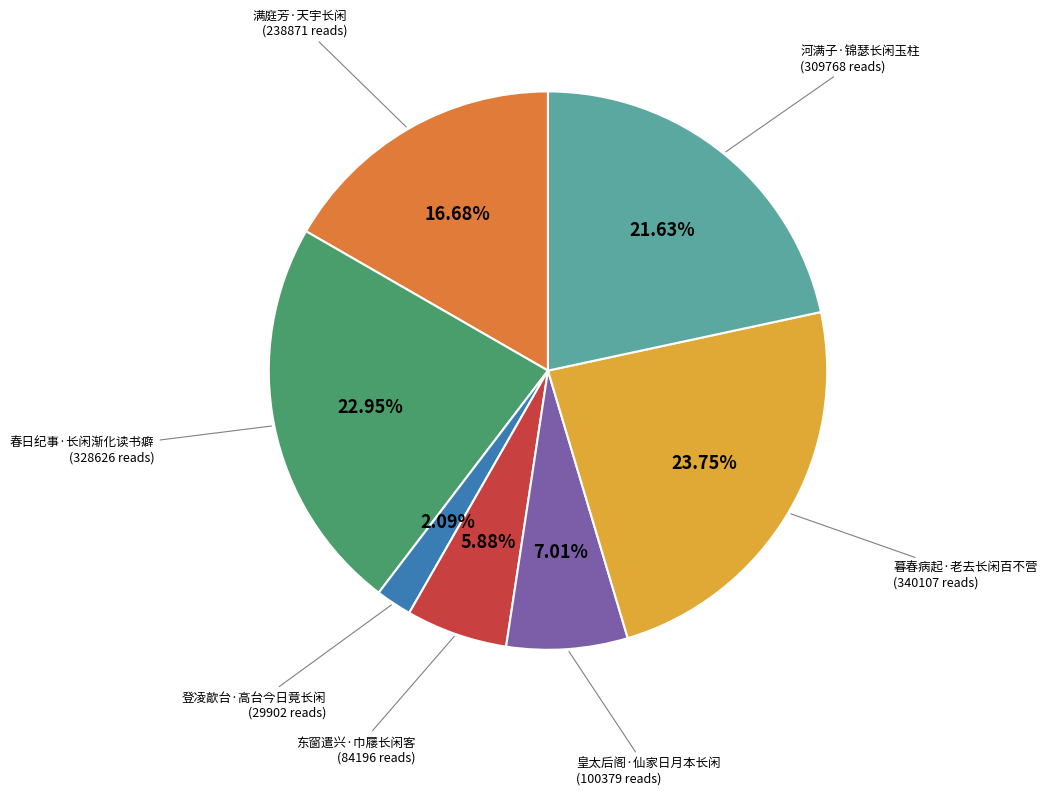

Does any single category account for the majority?

No